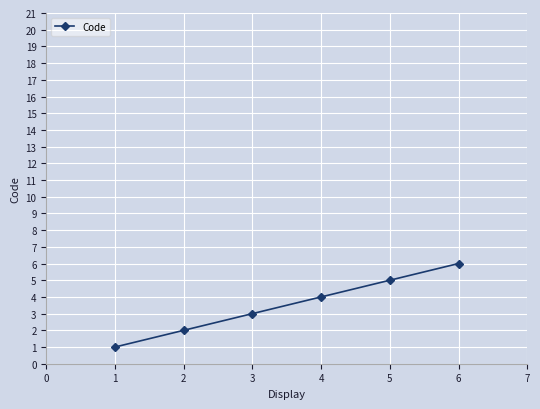

What is the change in value from 1 to 3?

+2